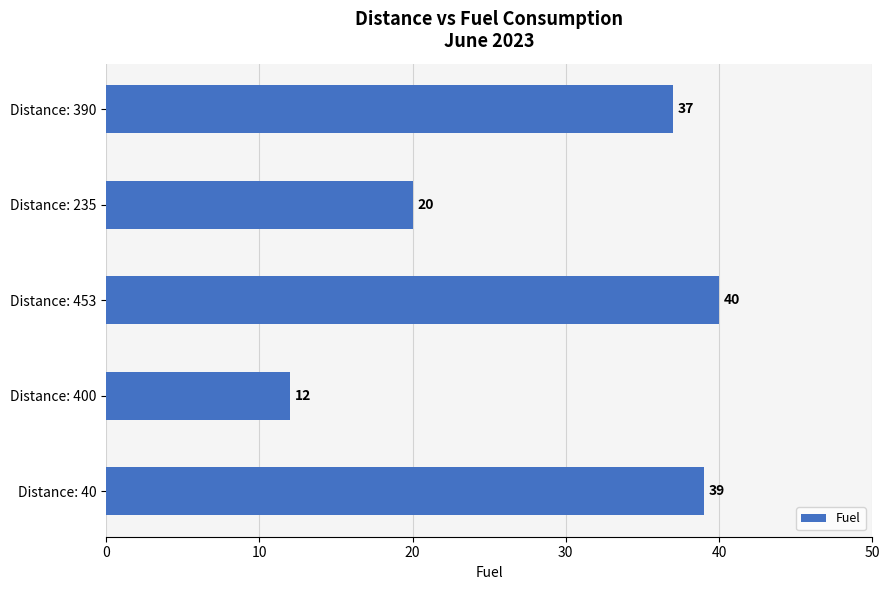

Which label corresponds to the smallest value in the chart?

Distance: 400